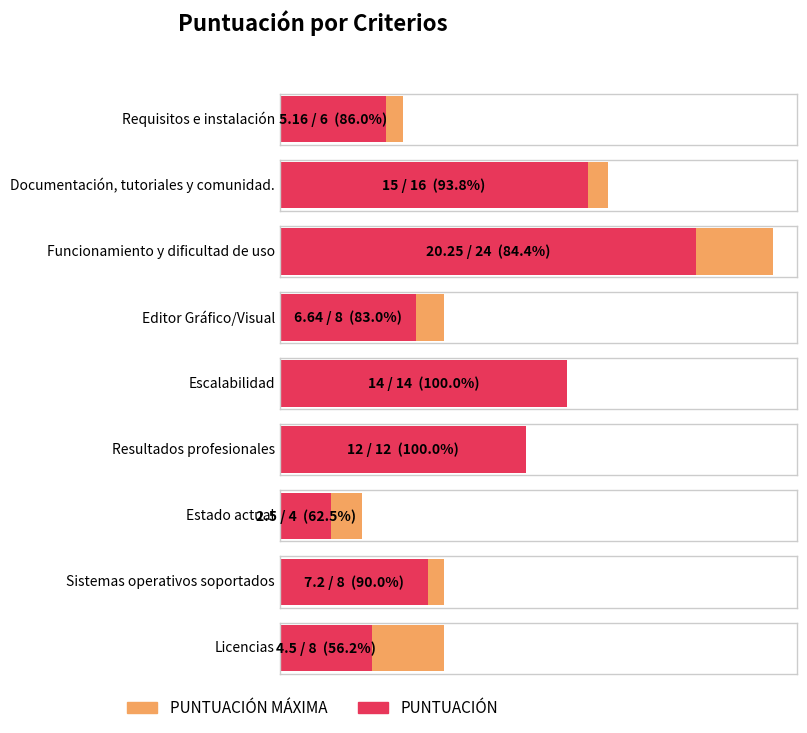

What is the minimum value shown in the chart?

2.5